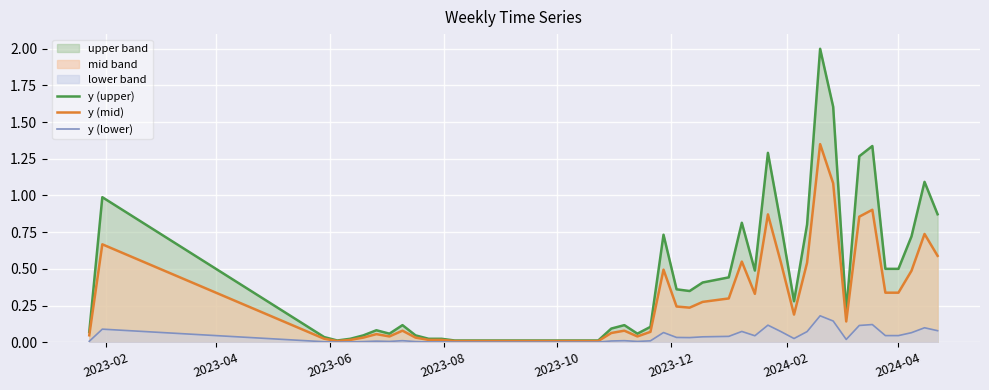

How many lines are shown in the chart?

3